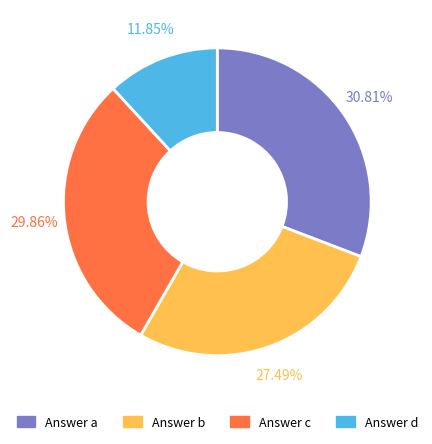

Is there any slice that represents more than half of the pie?

No